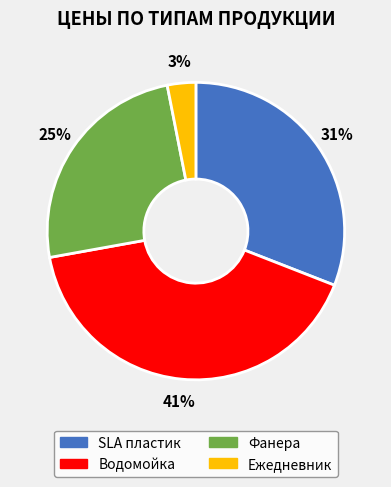

Is it true that SLA пластик is 31% of the pie?

True